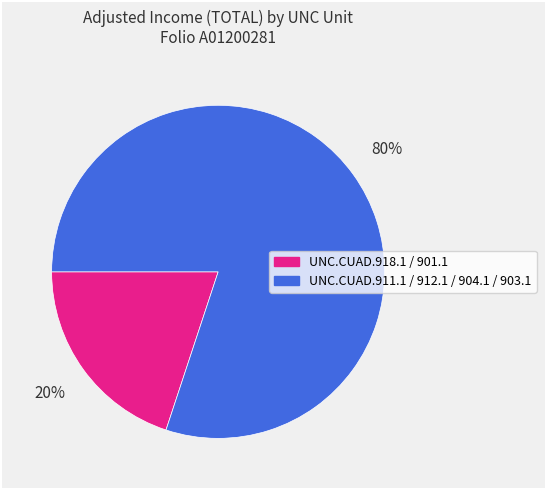

To the nearest percent, what is the difference between the largest and smallest slice percentages?

60%